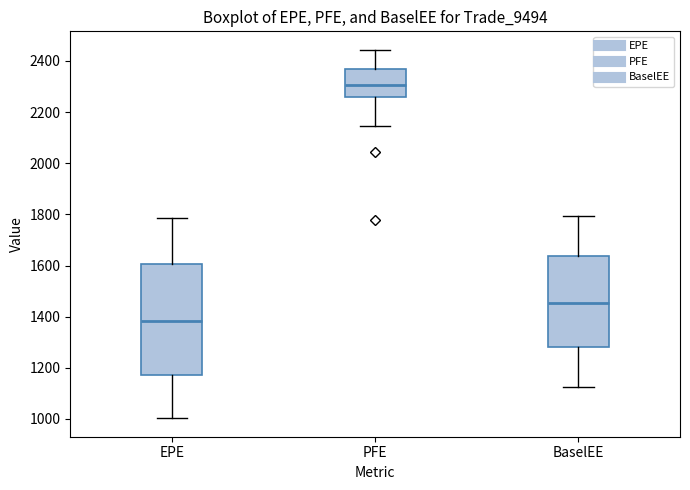

Where does the upper whisker of the box for PFE end on the y-axis? The values are not printed on the chart, so give them approximately, as read against the axis.

2440